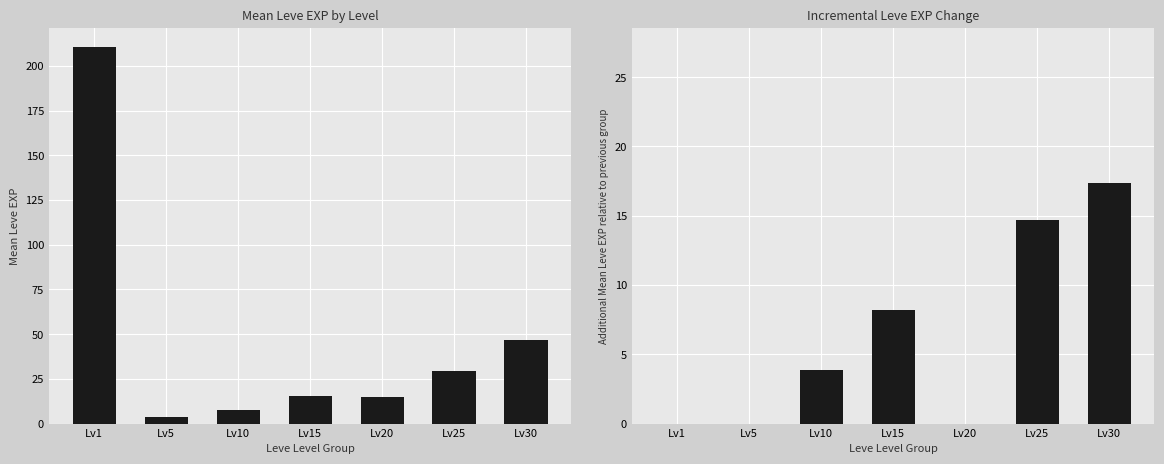

Which label corresponds to the largest value in the chart?

Lv1